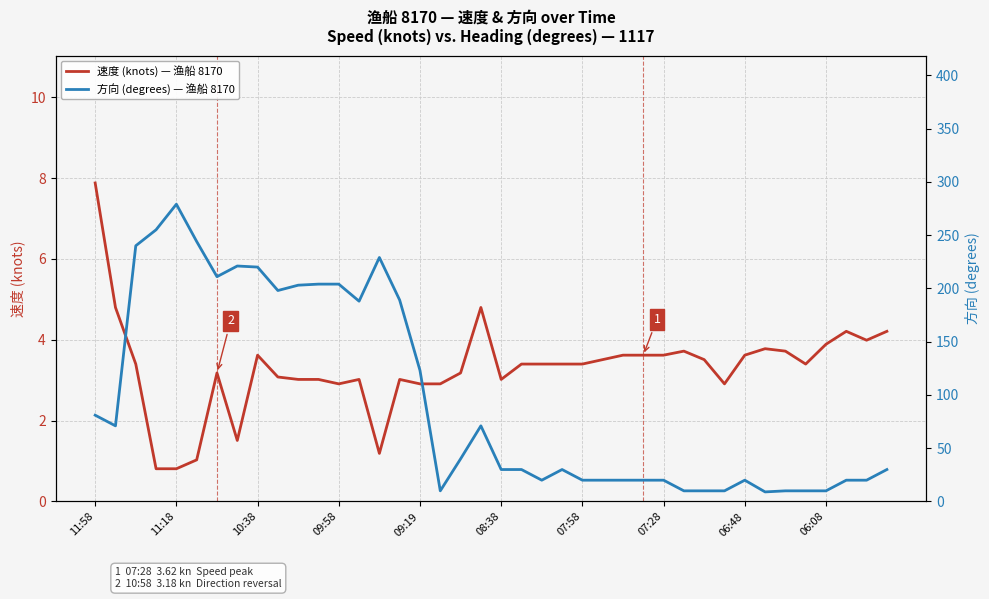

The value of 方向 (degrees) — 渔船 8170 at 19 is 71.0. True or false?

True